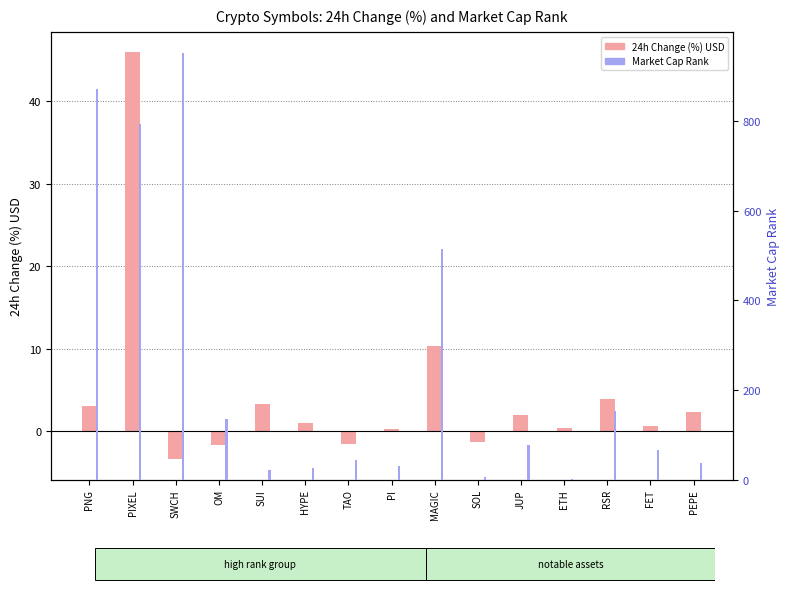

Is the value of 24h Change (%) USD at HYPE greater than the value of Market Cap Rank at PNG?

No